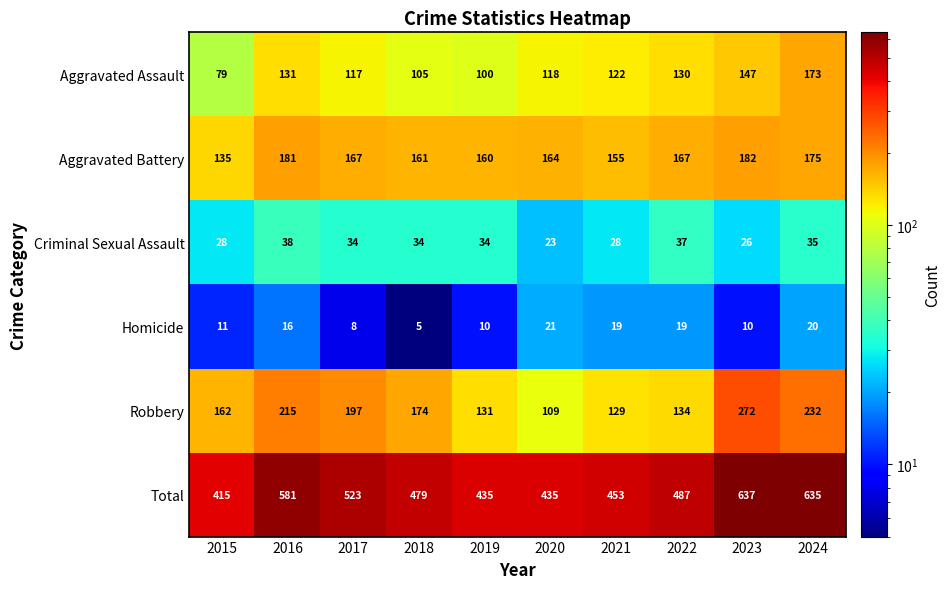

Rank the series at 2018 from lowest to highest value.

Homicide, Criminal Sexual Assault, Aggravated Assault, Aggravated Battery, Robbery, Total